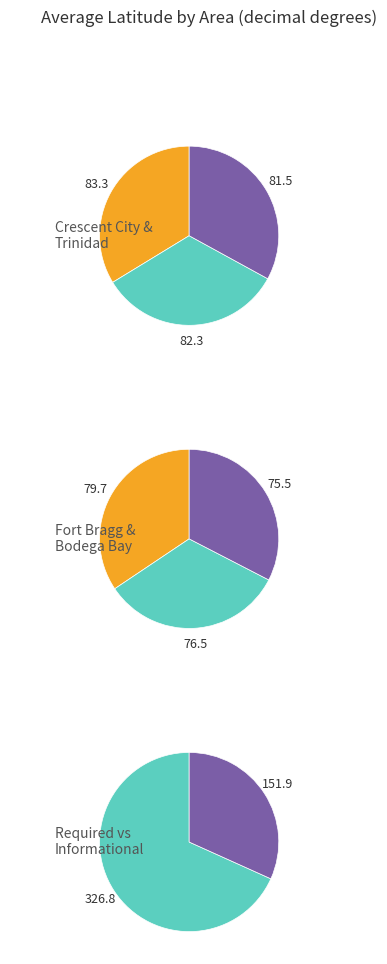

True or false: Crescent City accounts for 60% of the total.

False